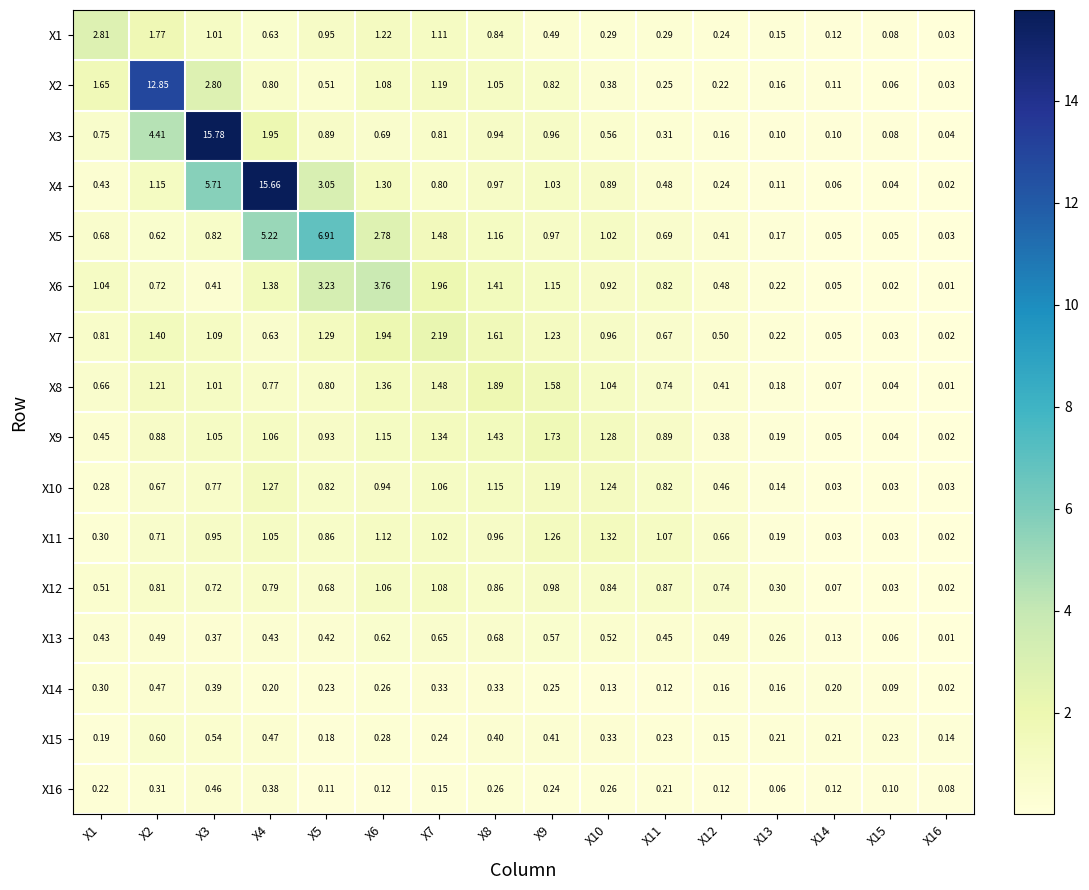

Is the value of X3 at X4 greater than the value of X1 at X2?

Yes